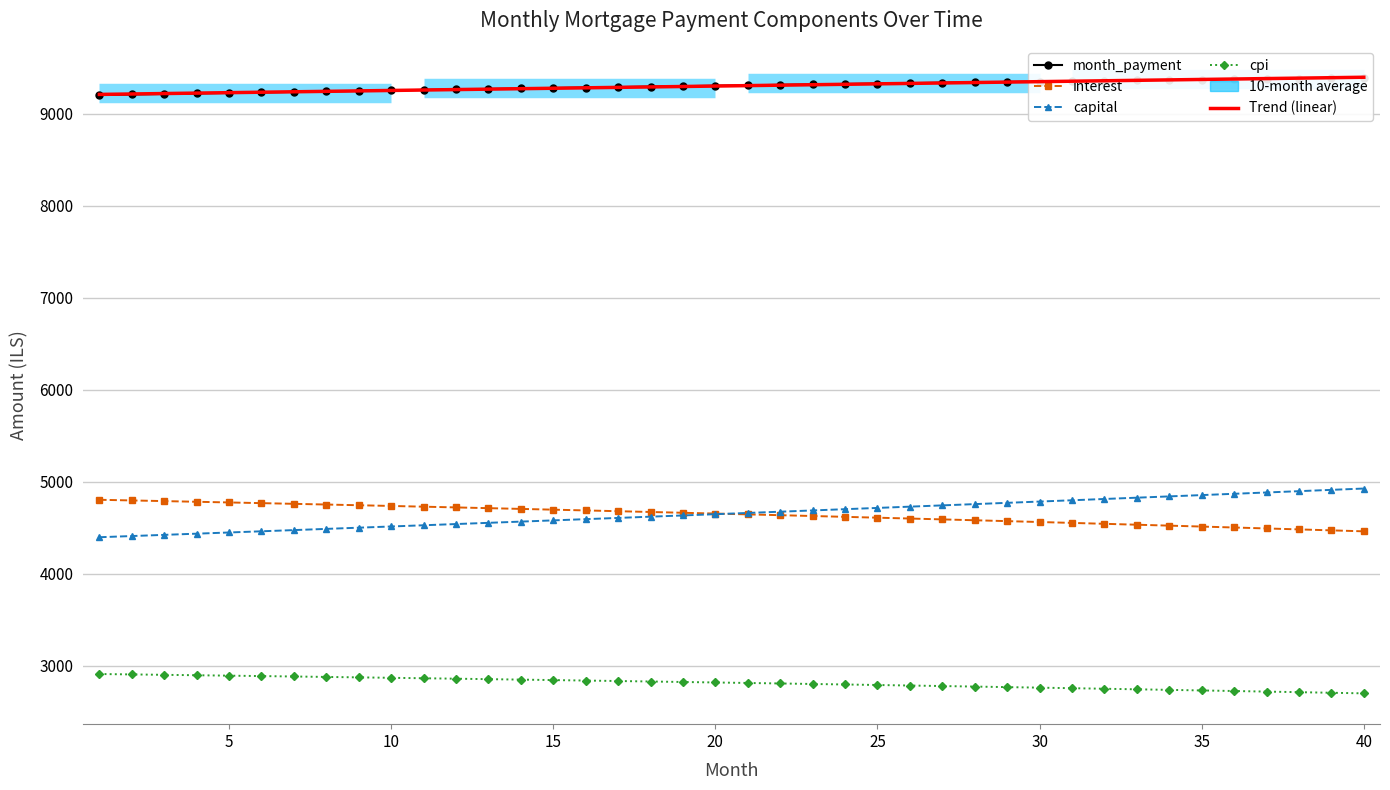

Which category has the highest value across all series?

40